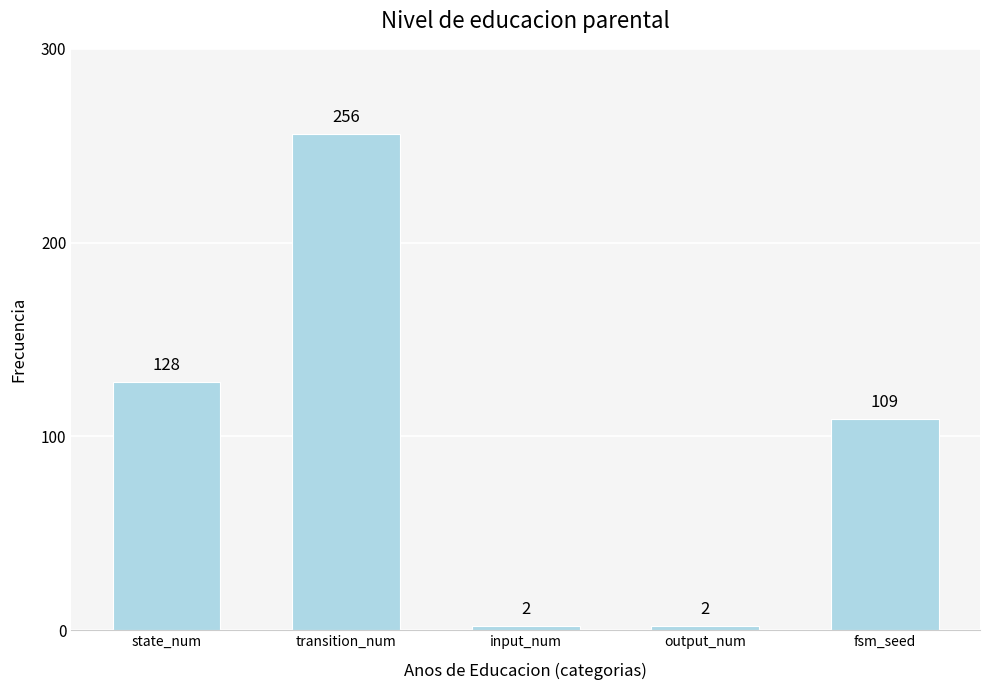

Is it true that the value at output_num is 2?

True